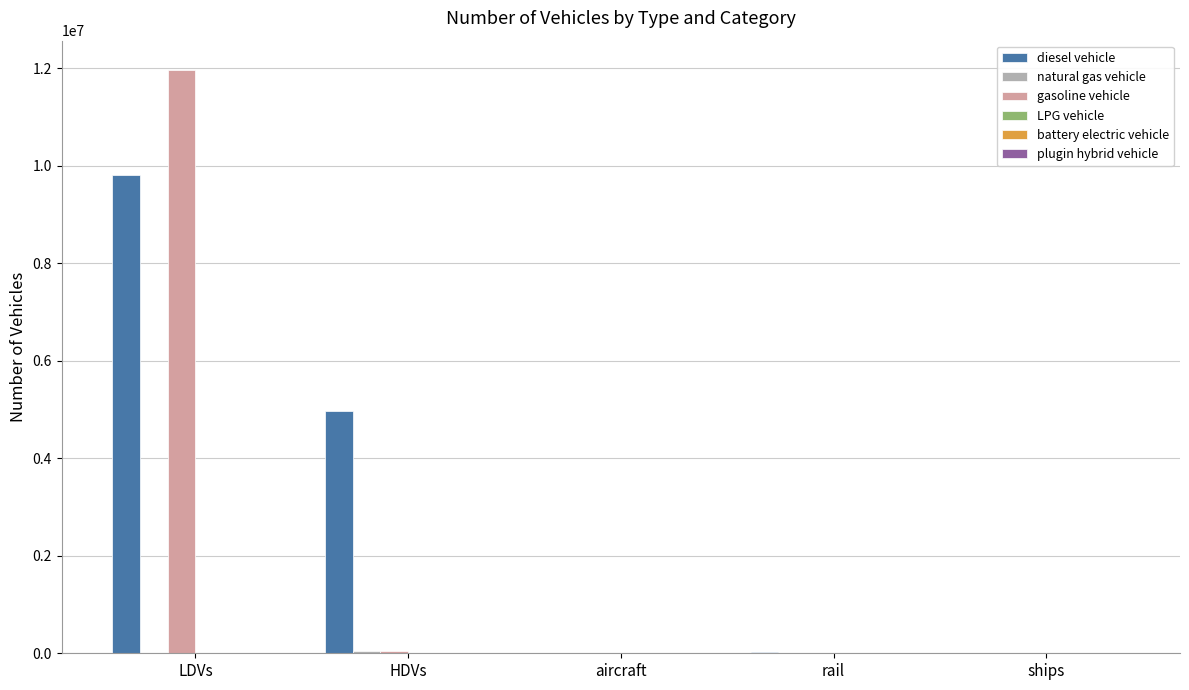

What is the spread (max minus min) of values at ships?

10110.0